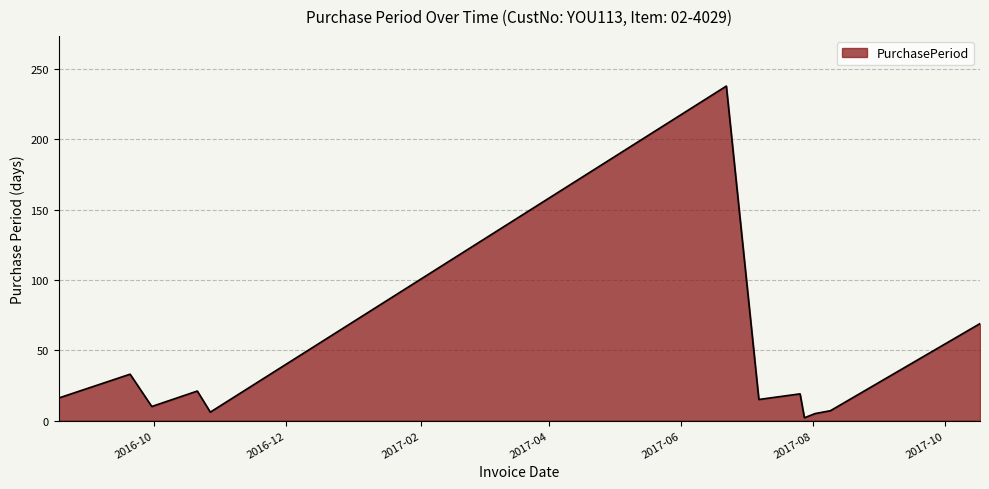

What is the maximum value shown in the chart?

238